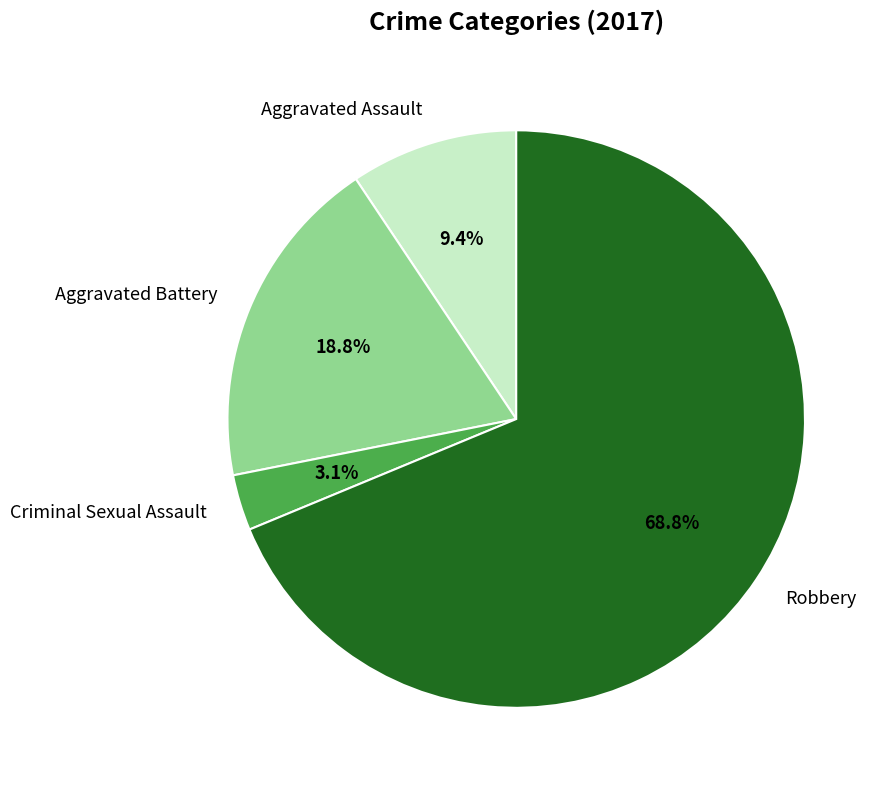

Approximately how many times larger is the value at Aggravated Assault compared to Criminal Sexual Assault?

3.0